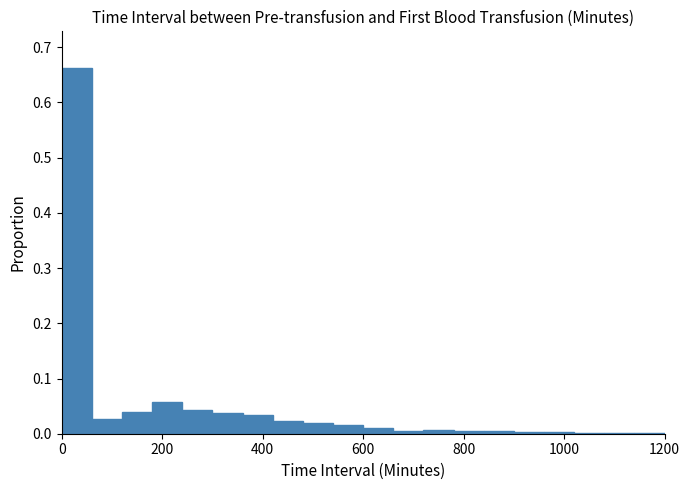

Read against the x-axis, roughly where is the centre of the tallest bar?

40